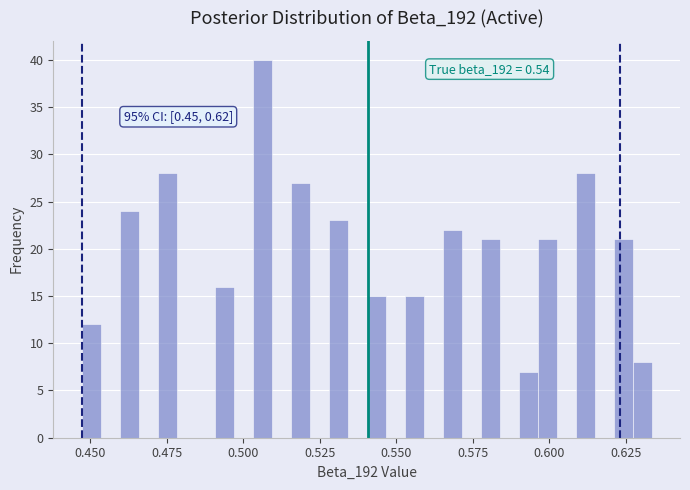

Around what value on the x-axis is the tallest bar? Give the approximate position of its centre, as read against the axis.

0.505